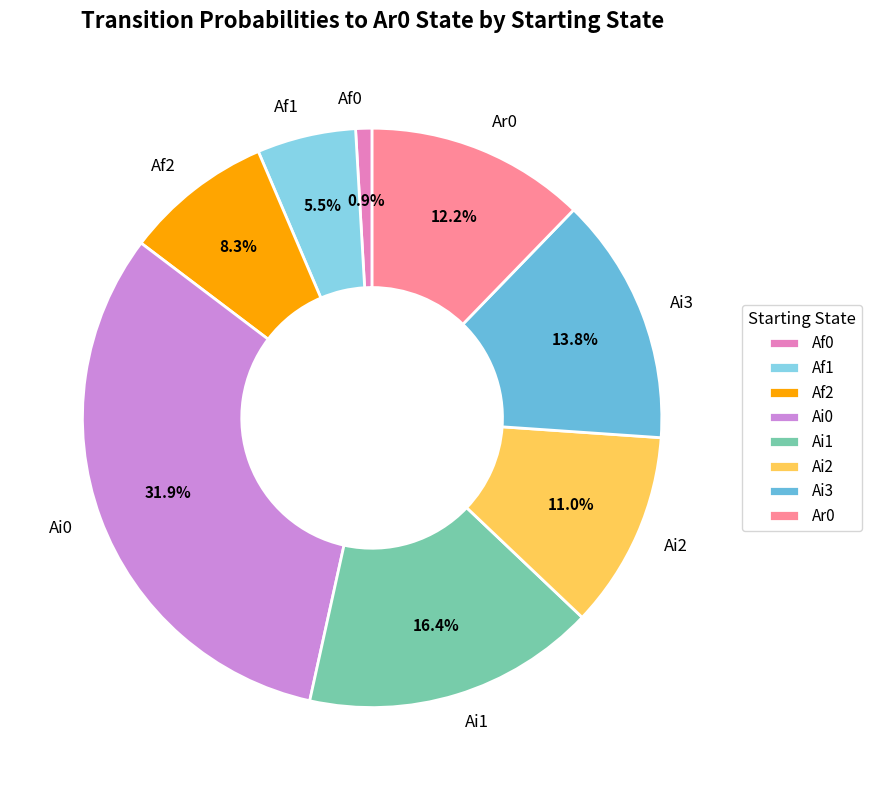

Is there any slice that represents more than half of the pie?

No